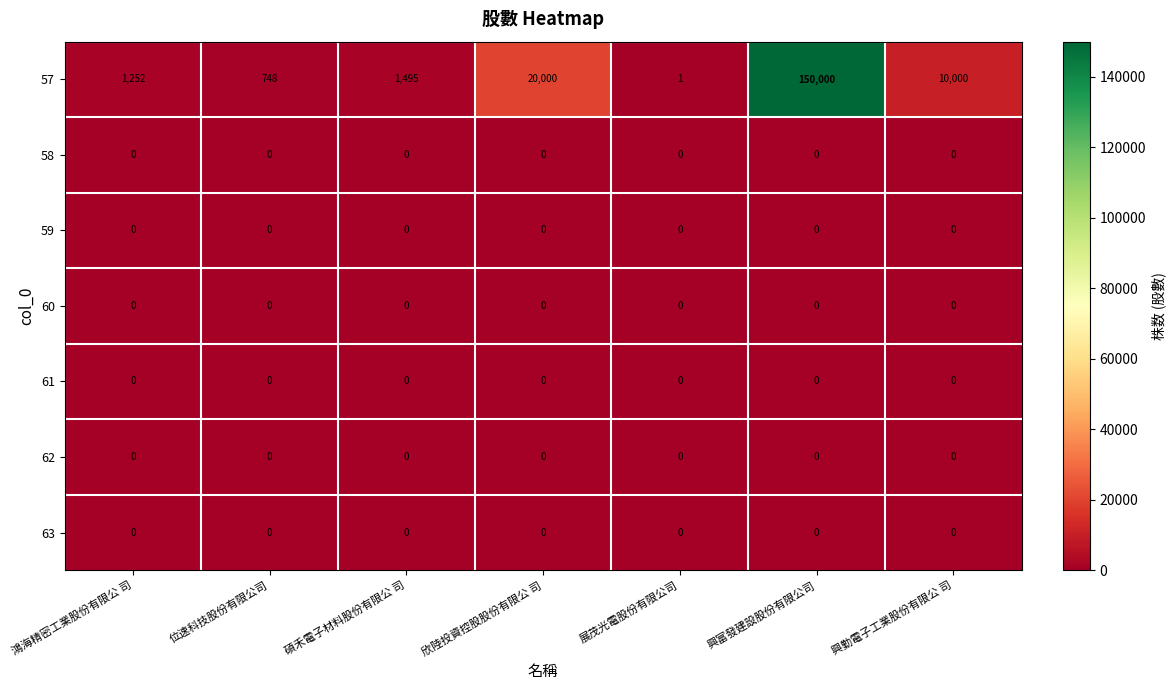

Rank the categories by 57 value from lowest to highest.

展茂光電股份有限公司, 位速科技股份有限公司, 鴻海精密工業股份有限公 司, 碩禾電子材料股份有限公 司, 興勤電子工業股份有限公 司, 欣陸投資控股股份有限公 司, 興富發建設股份有限公司